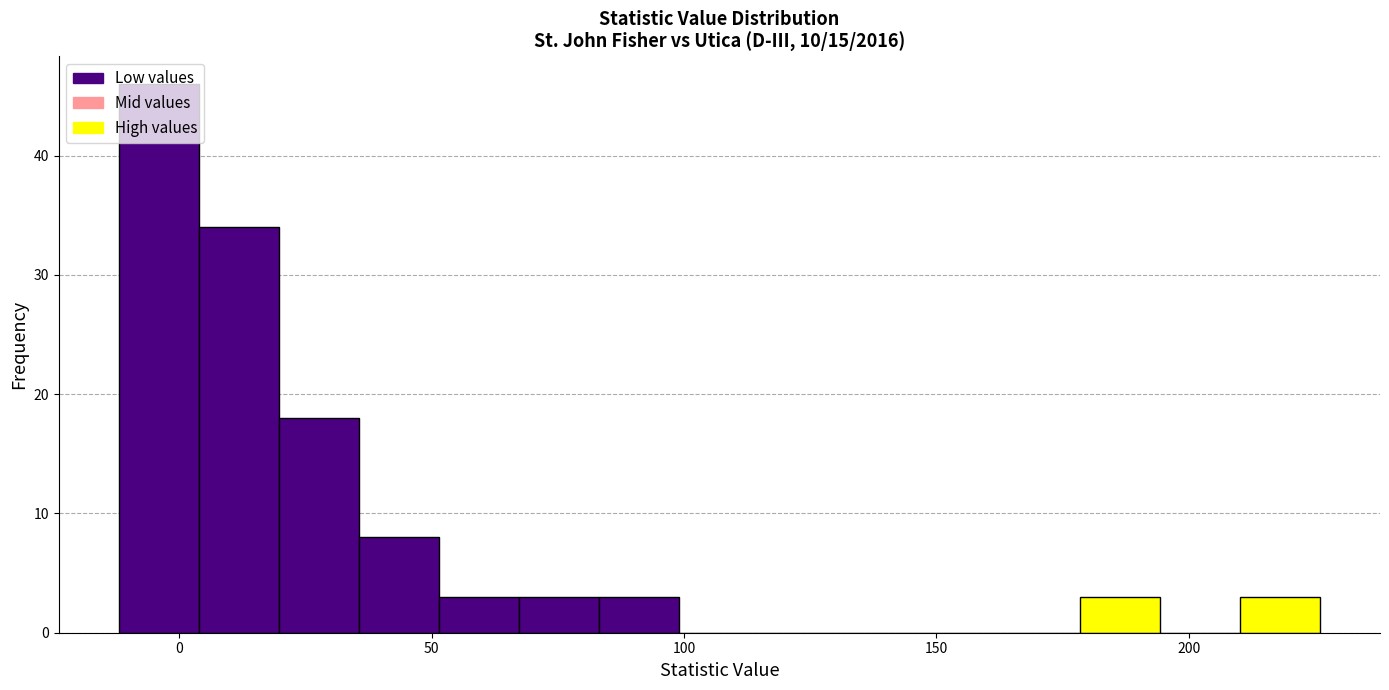

Read against the x-axis, roughly where is the centre of the tallest bar?

-5